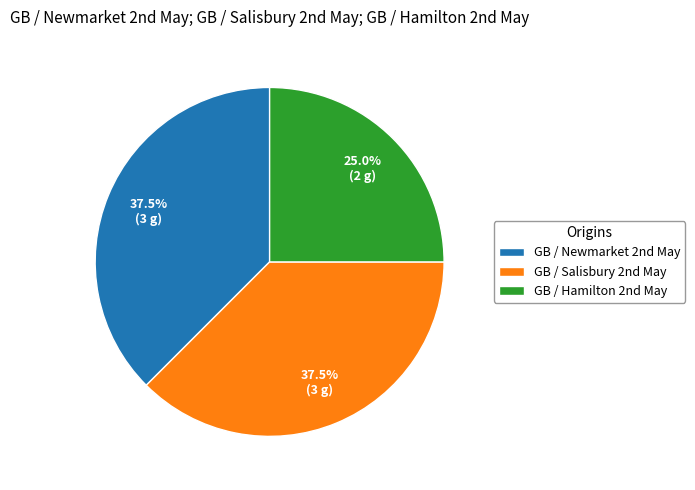

How many slices are in this pie chart?

3